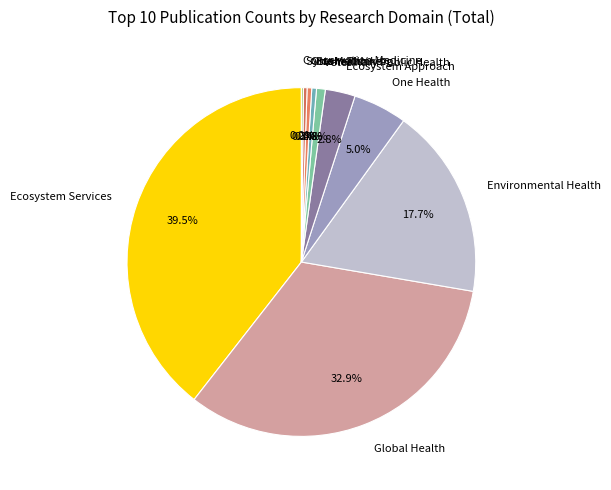

Which has a higher value, One Medicine or Global Health?

Global Health